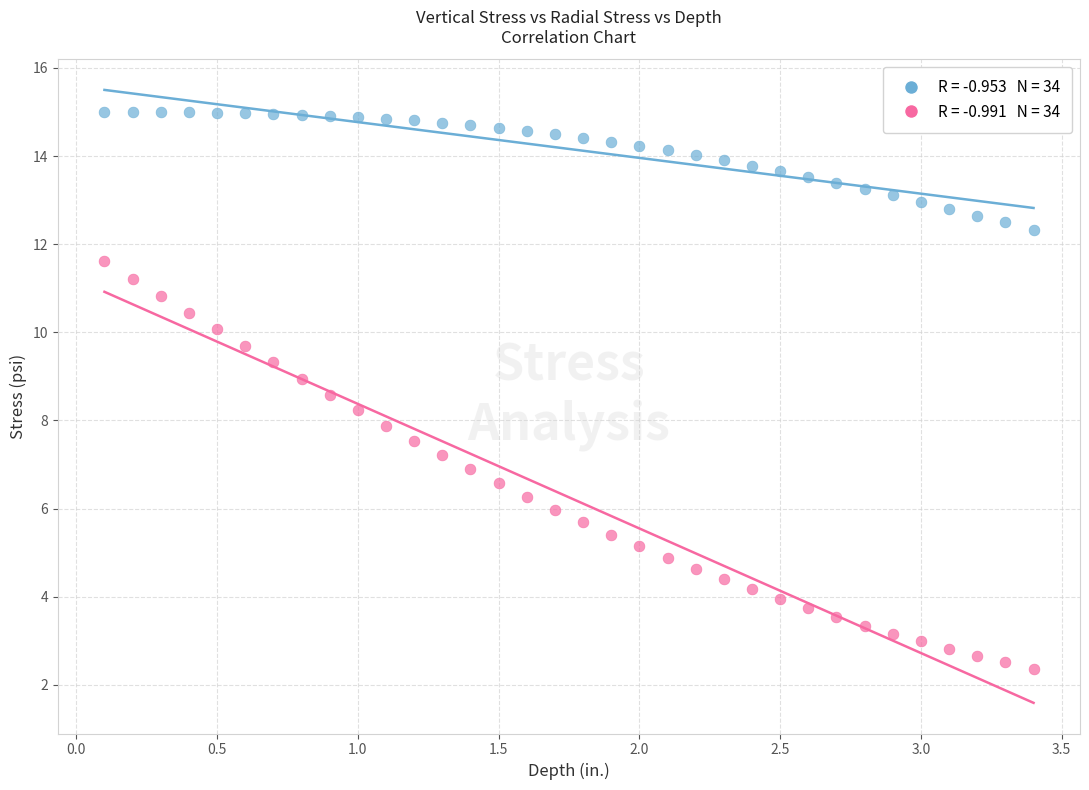

Across all data points, what is the range of Y values (max minus min)?

12.6